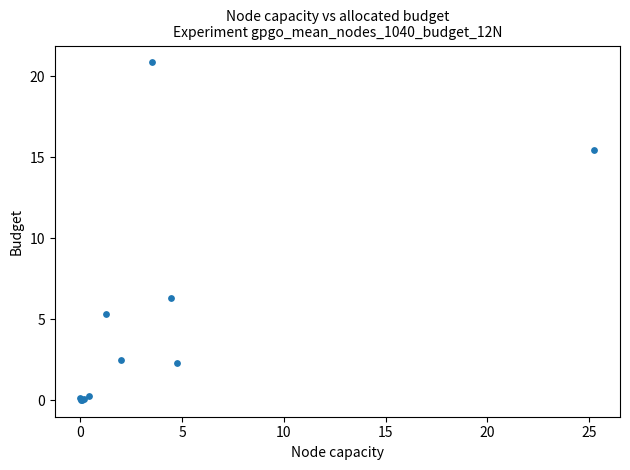

What Y value in the scatter plot is closest to 10?

6.3